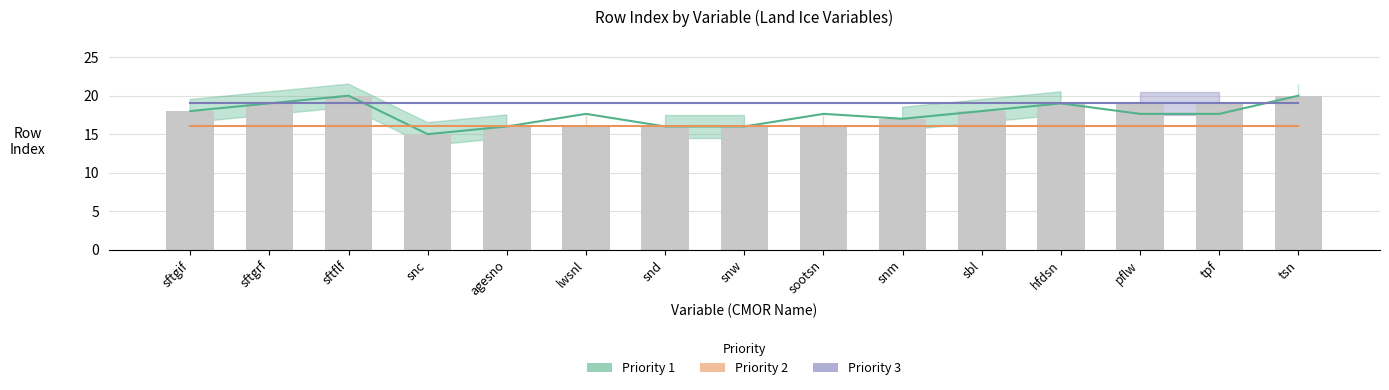

The chart shows a value of 12 at sftgif. True or false?

False